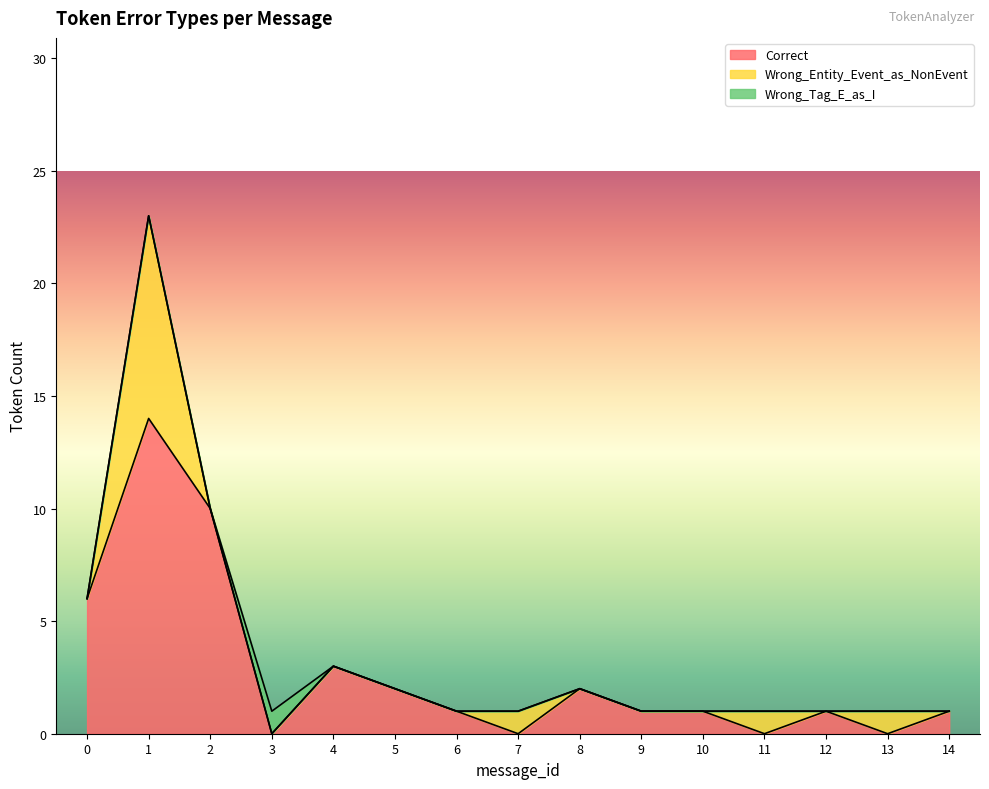

How many distinct data groups are displayed?

3